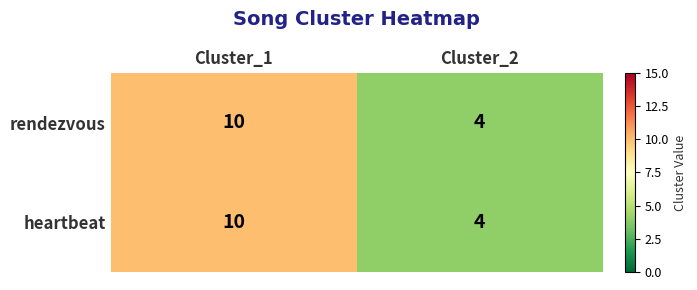

Is it true that heartbeat equals 16 at Cluster_1?

False